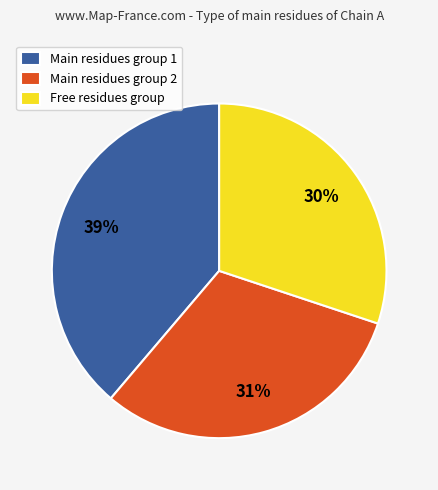

Which category has the smallest portion of the pie?

Free residues group